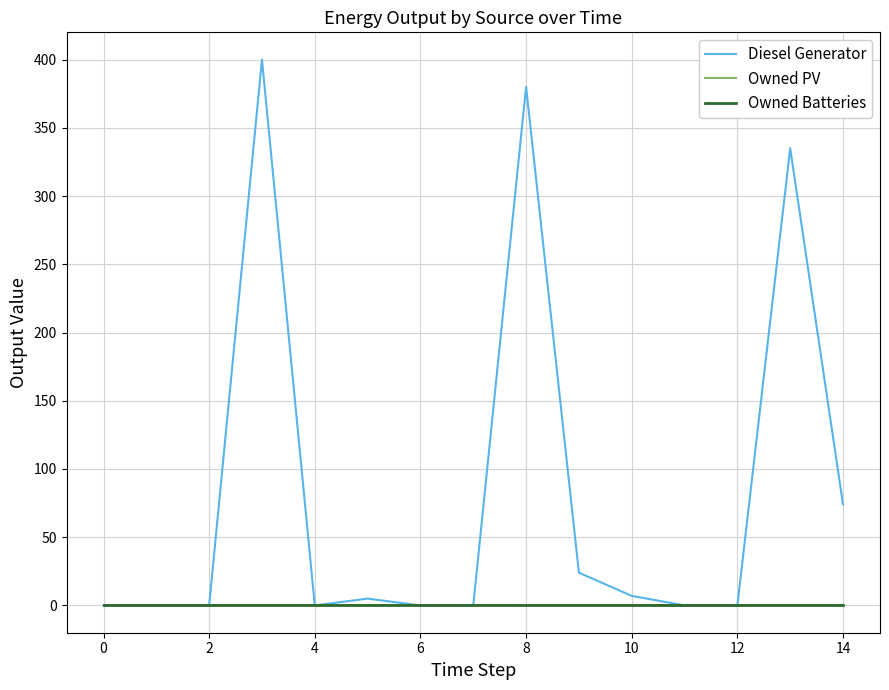

True or false: Owned PV has more than 1 points higher than both neighbors.

False